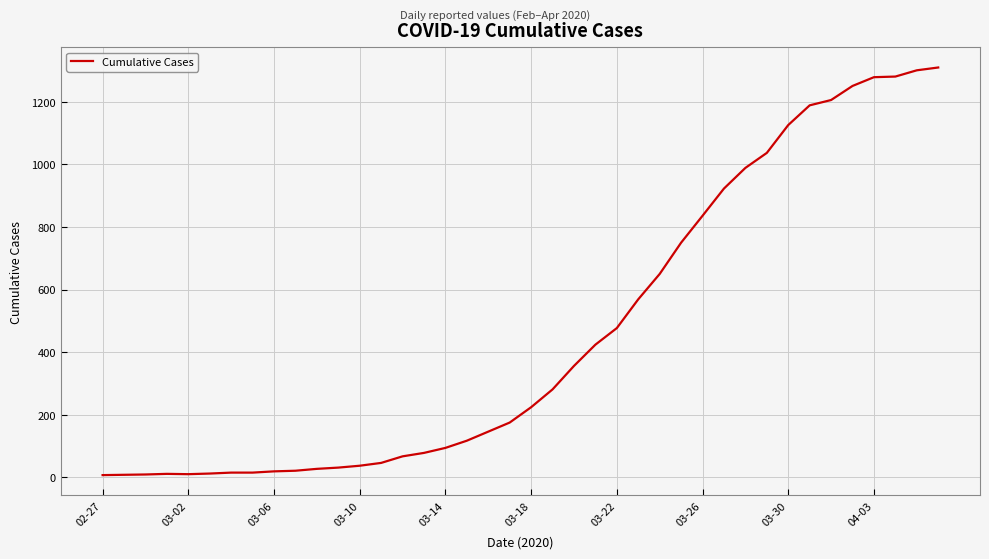

What is the greatest value displayed?

1310